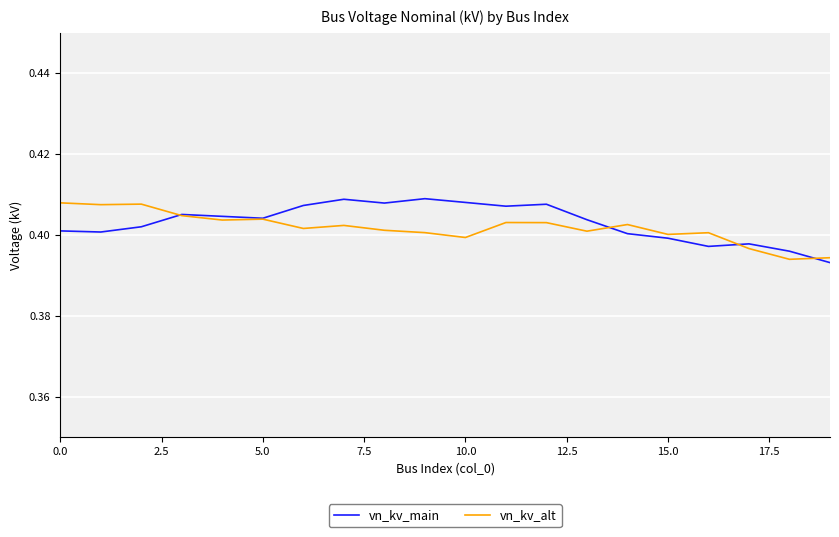

Does the chart display data point markers on the line(s)?

No